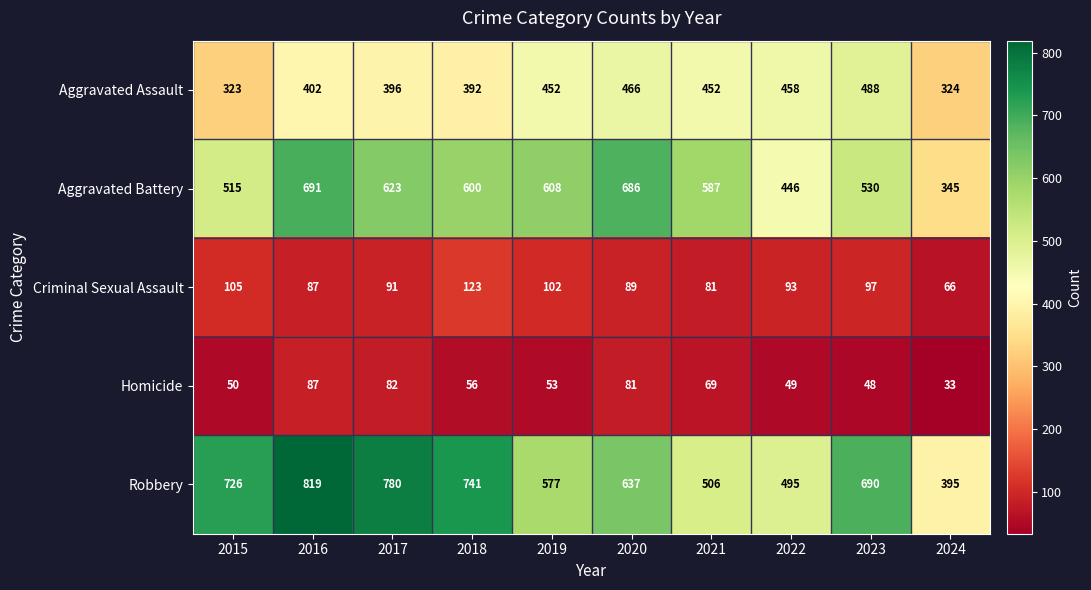

At which category does the chart reach its minimum across all series?

2024